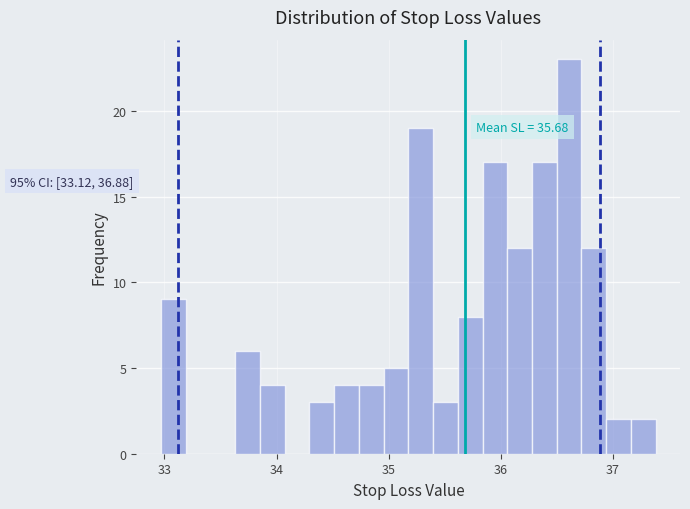

Around what value on the x-axis is the tallest bar? Give the approximate position of its centre, as read against the axis.

36.6